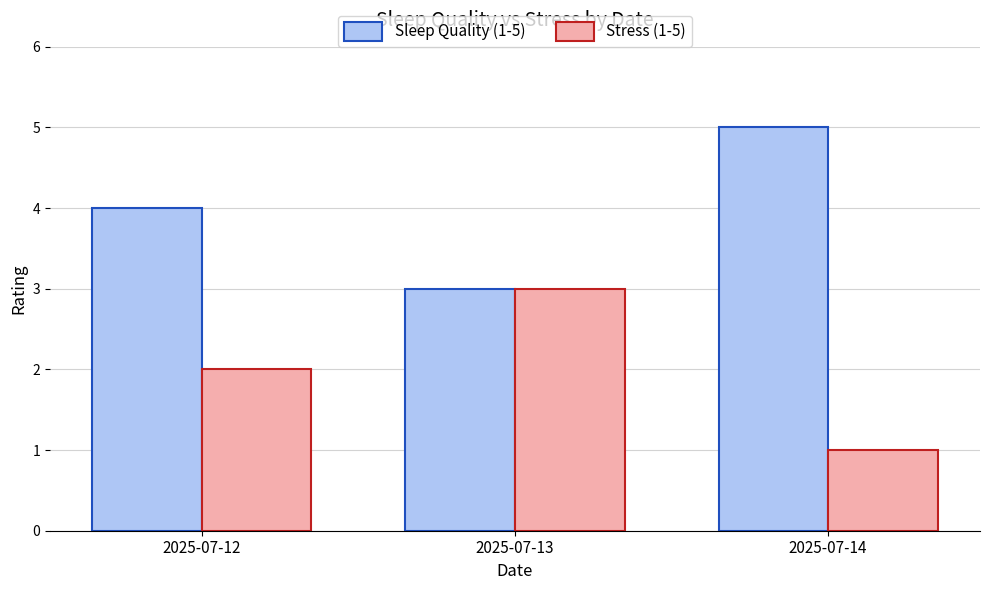

How many data points does each series have?

3